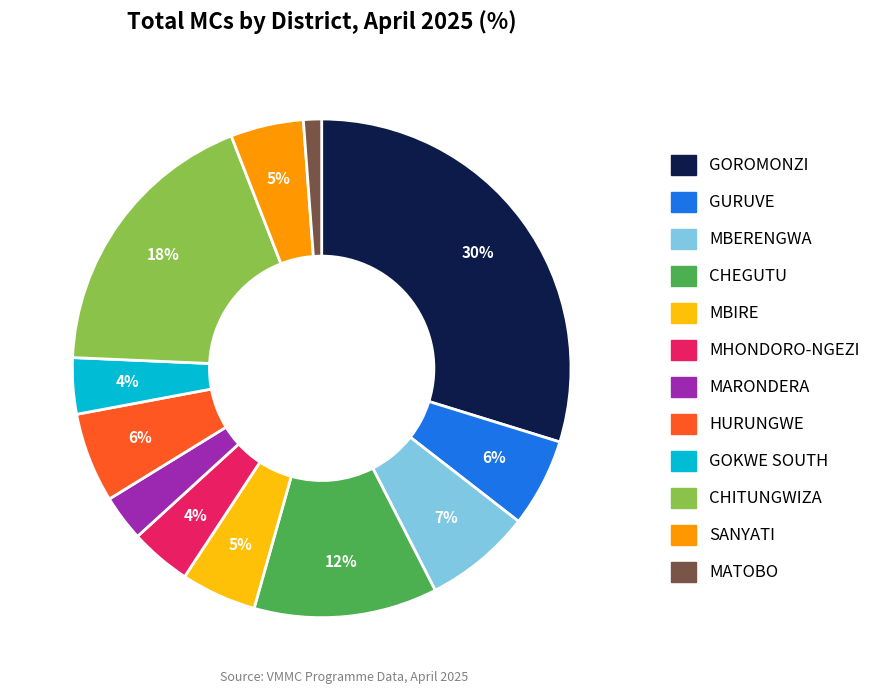

True or false: MBERENGWA accounts for 21% of the total.

False